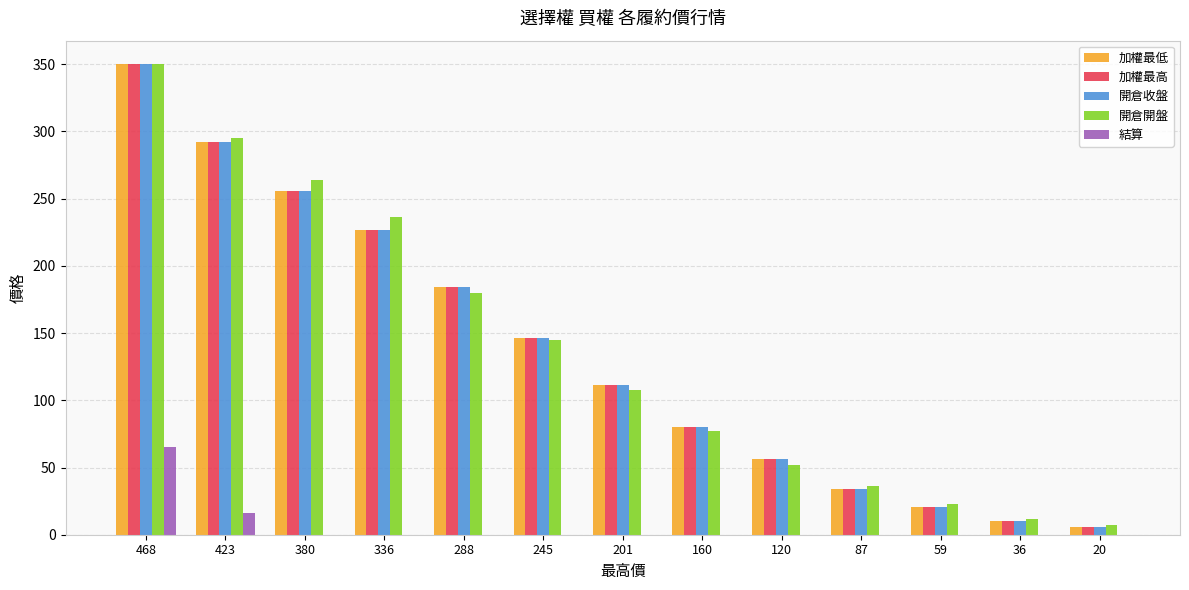

Are the bars grouped side by side (vs. stacked)?

Yes